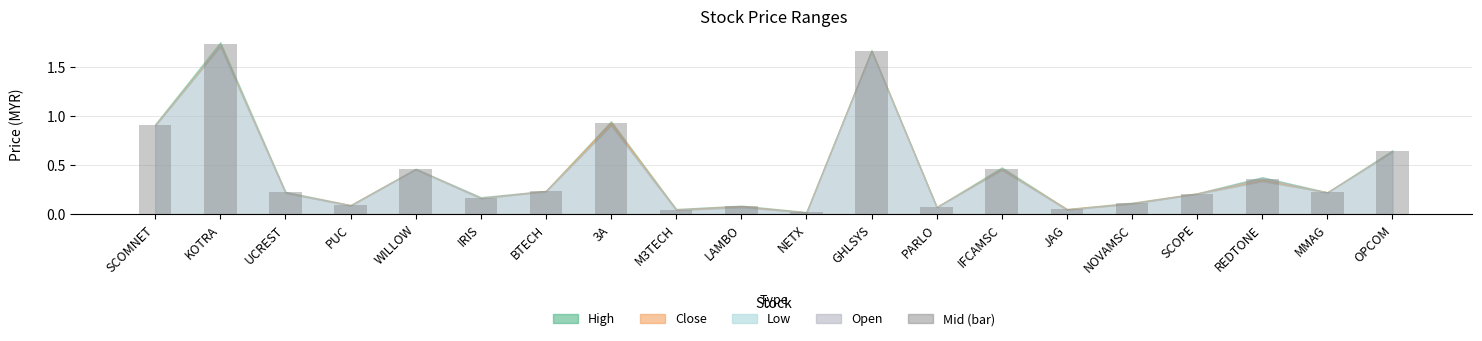

Where is the data nearest to the value 0?

NETX